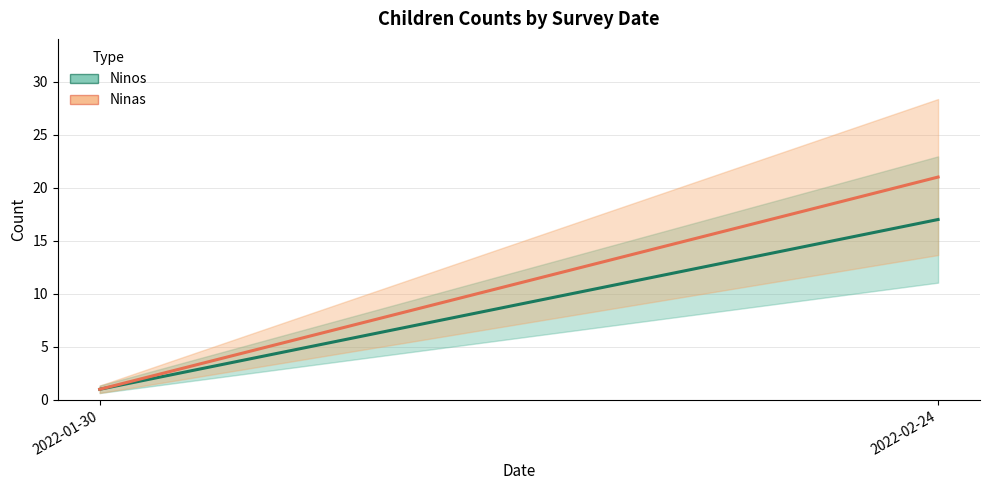

What is the average value of the Ninas series?

11